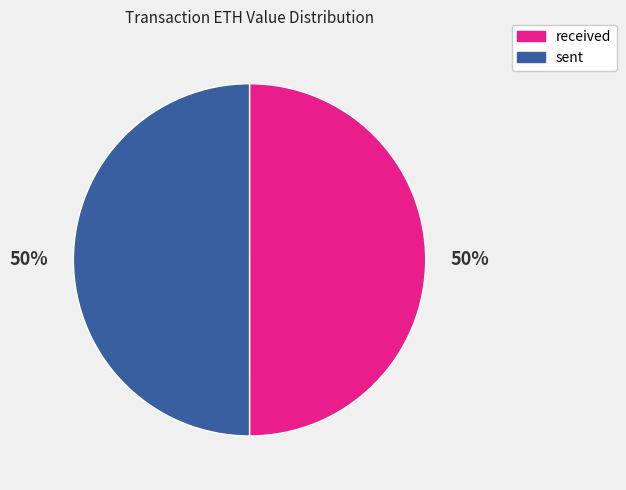

To the nearest percent, what is the average slice percentage?

50%